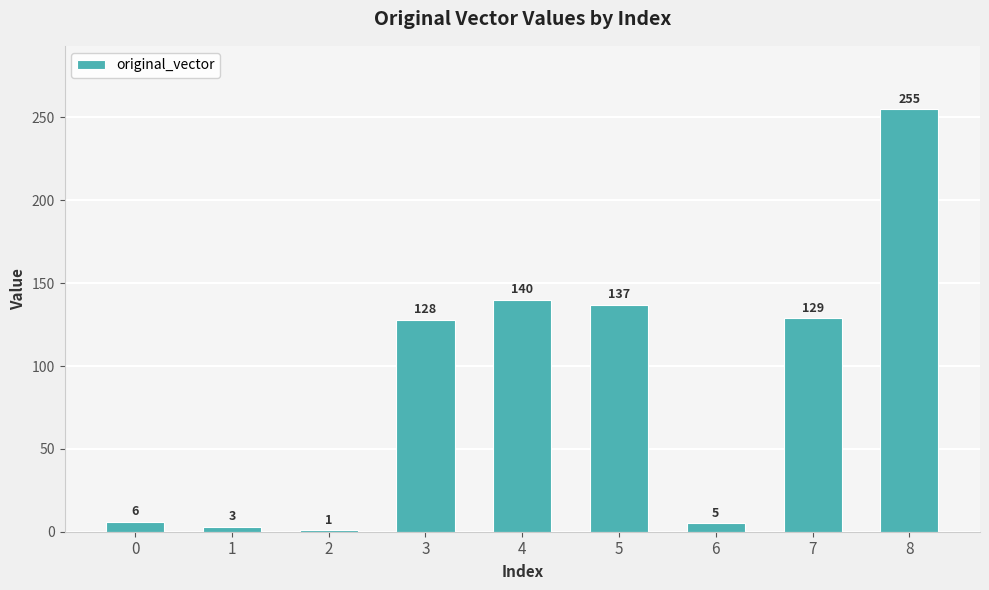

True or false: the data shows 214 at 5.

False